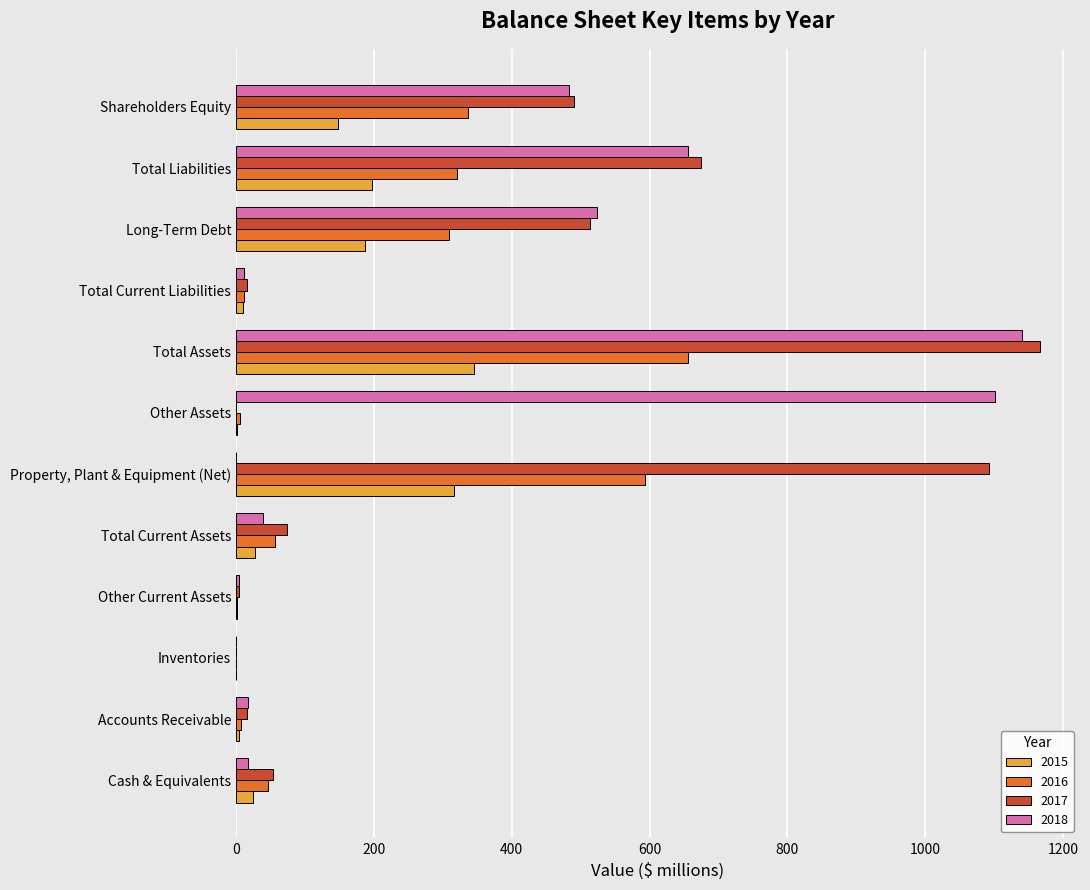

The value of 2016 at Total Current Liabilities is 11. True or false?

True